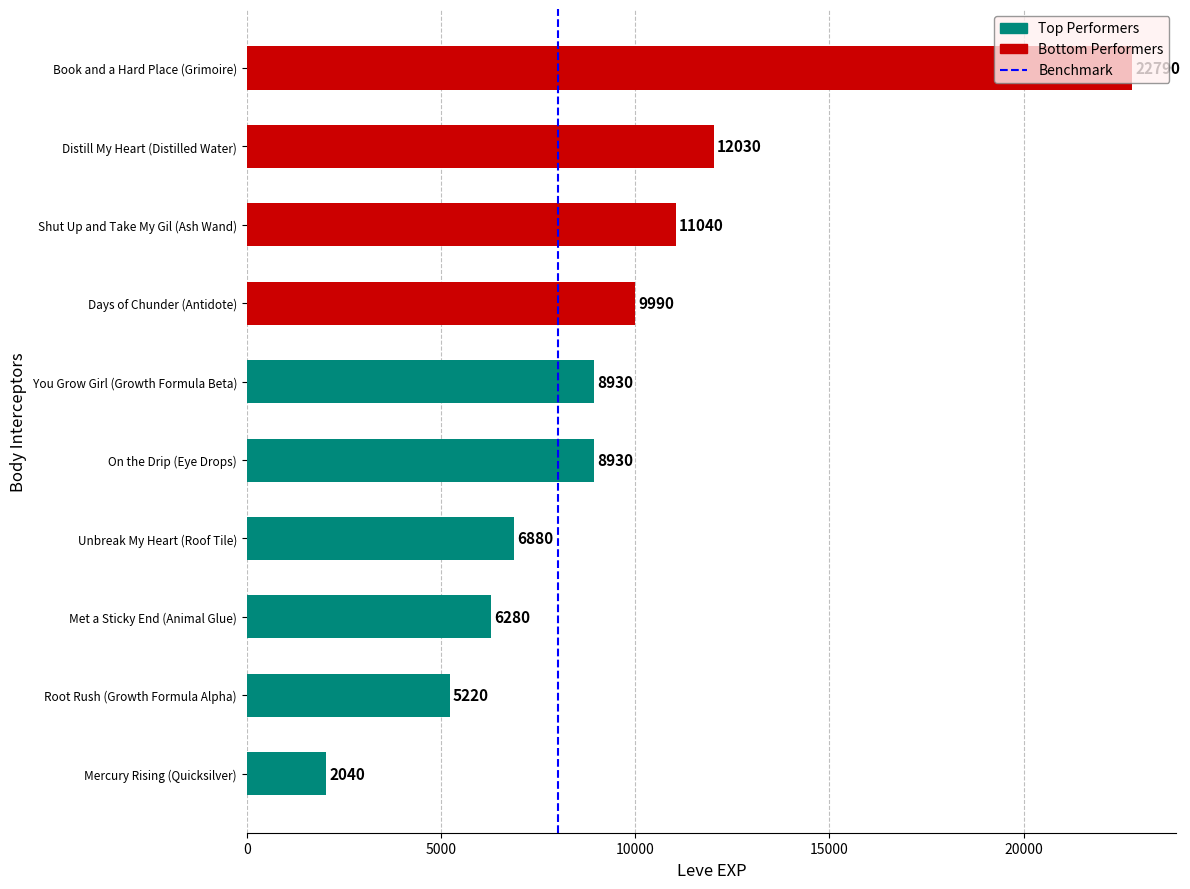

Which label corresponds to the largest value in the chart?

Book and a Hard Place (Grimoire)